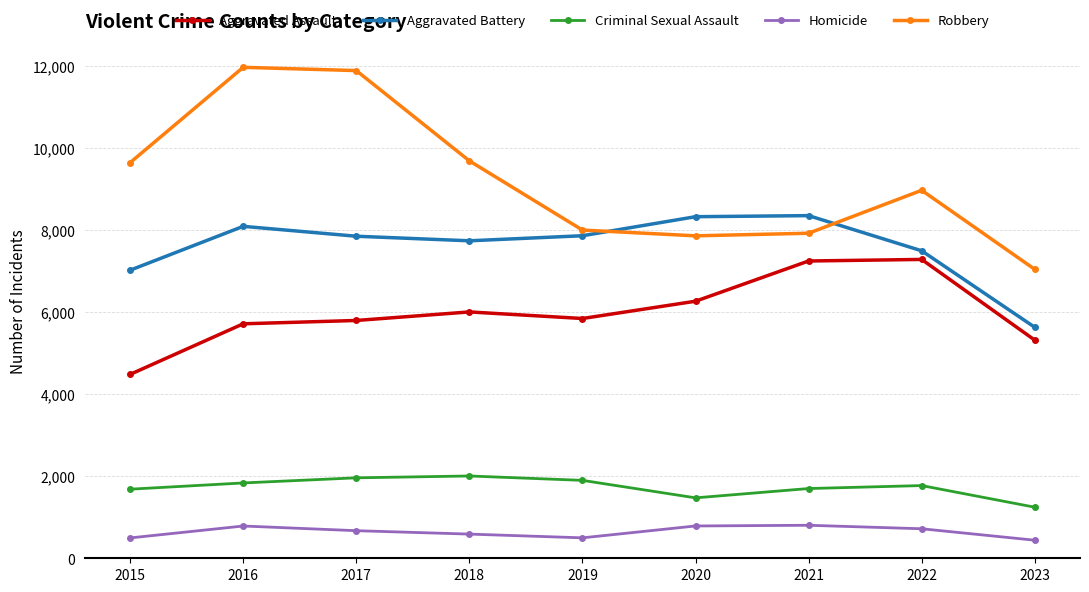

How many interior local valleys does the Robbery series have?

1